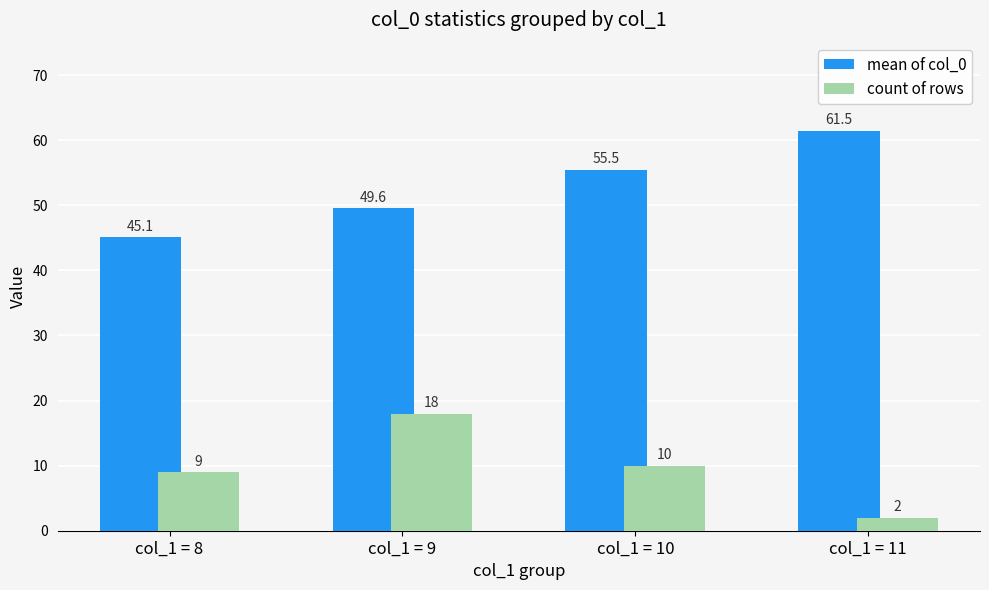

What is the average value of the mean of col_0 series?

52.9